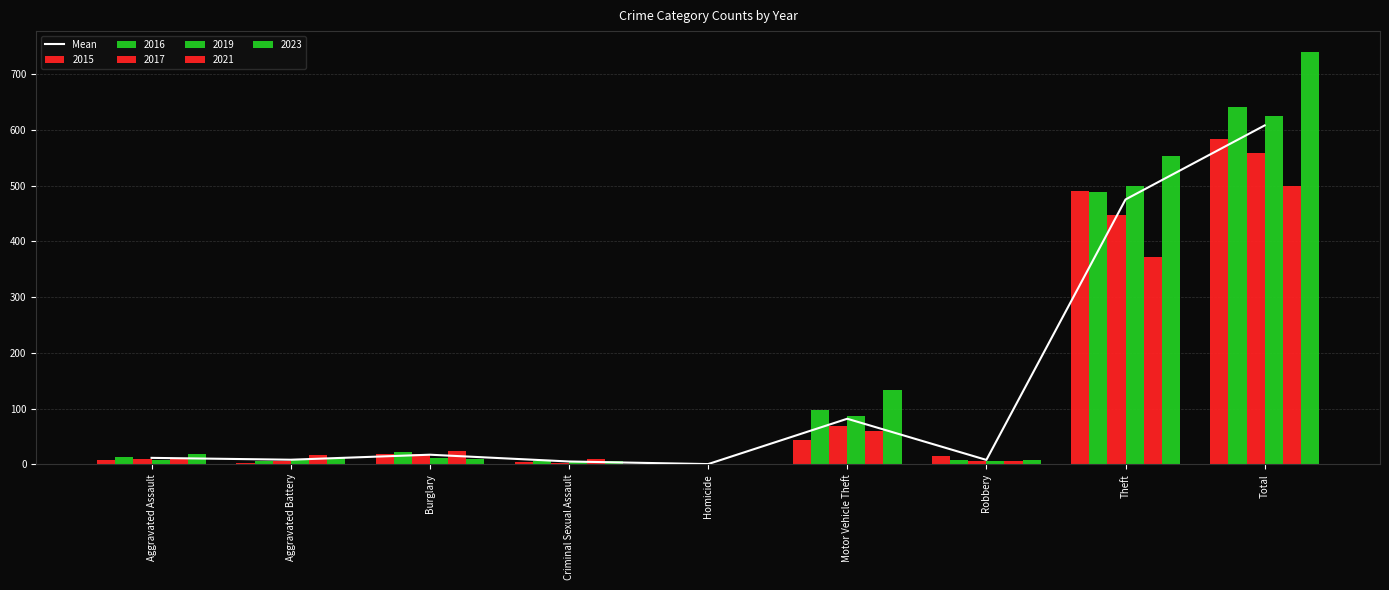

What is the average value?

134.9